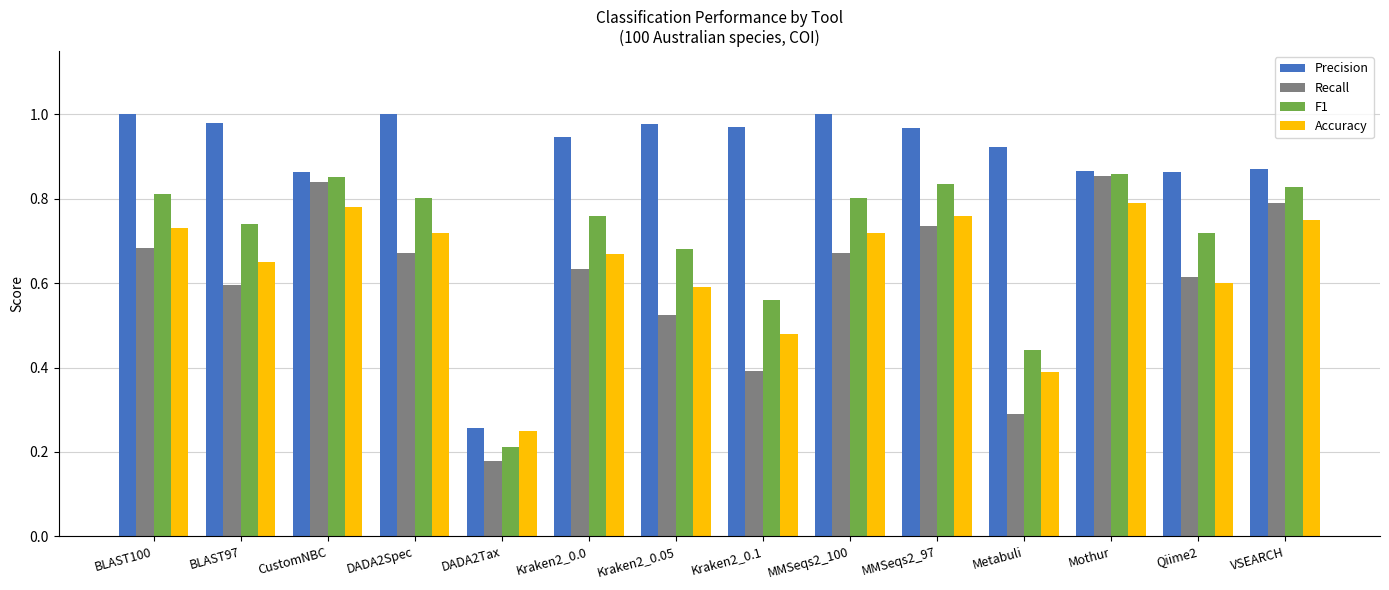

What is the sum of all Accuracy values?

8.9